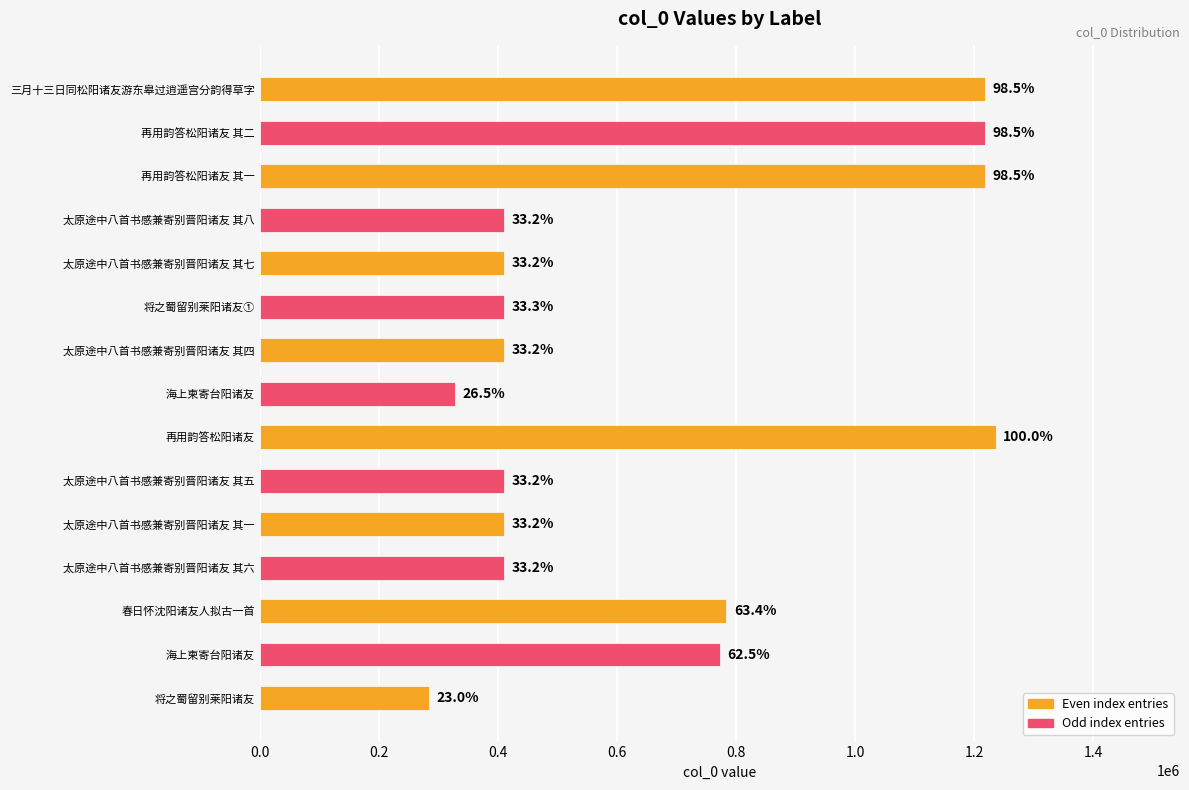

Are the bars horizontal?

Yes